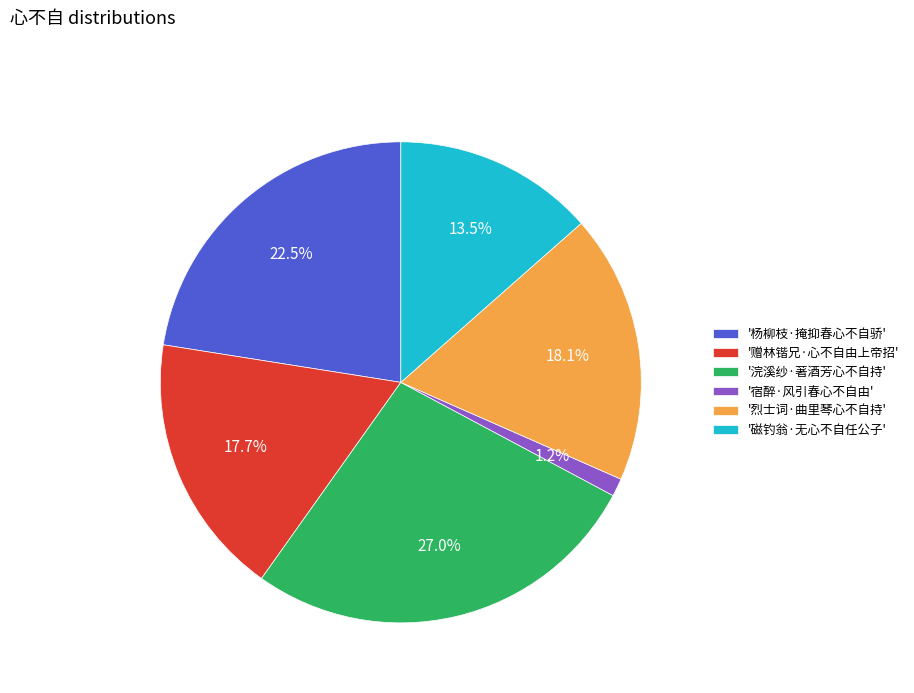

How many segments does this pie chart have?

6